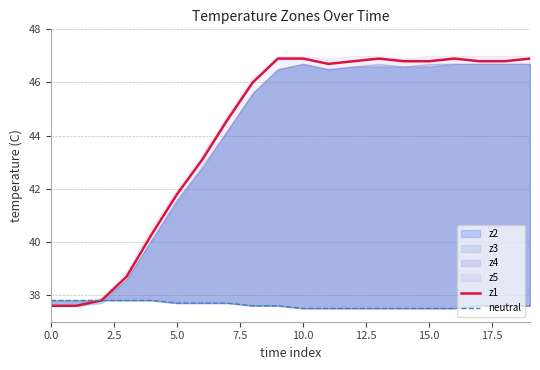

What is the lowest value of the z1 series?

37.6